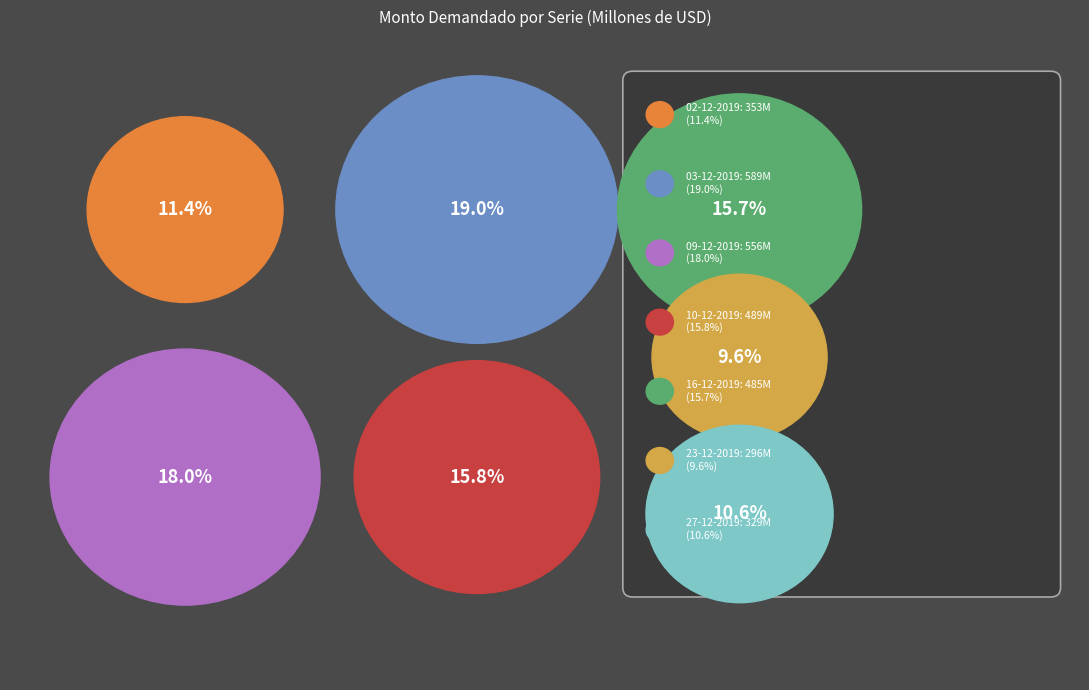

True or false: 03-12-2019 accounts for 19% of the total.

True